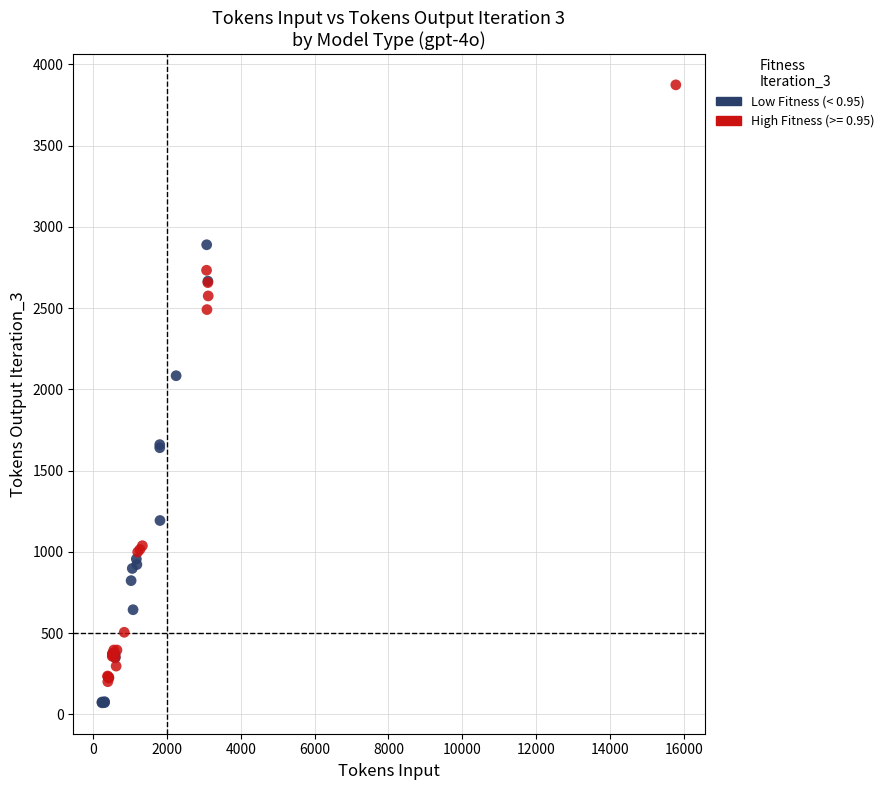

Which series reaches the maximum Y coordinate?

High Fitness (>= 0.95)